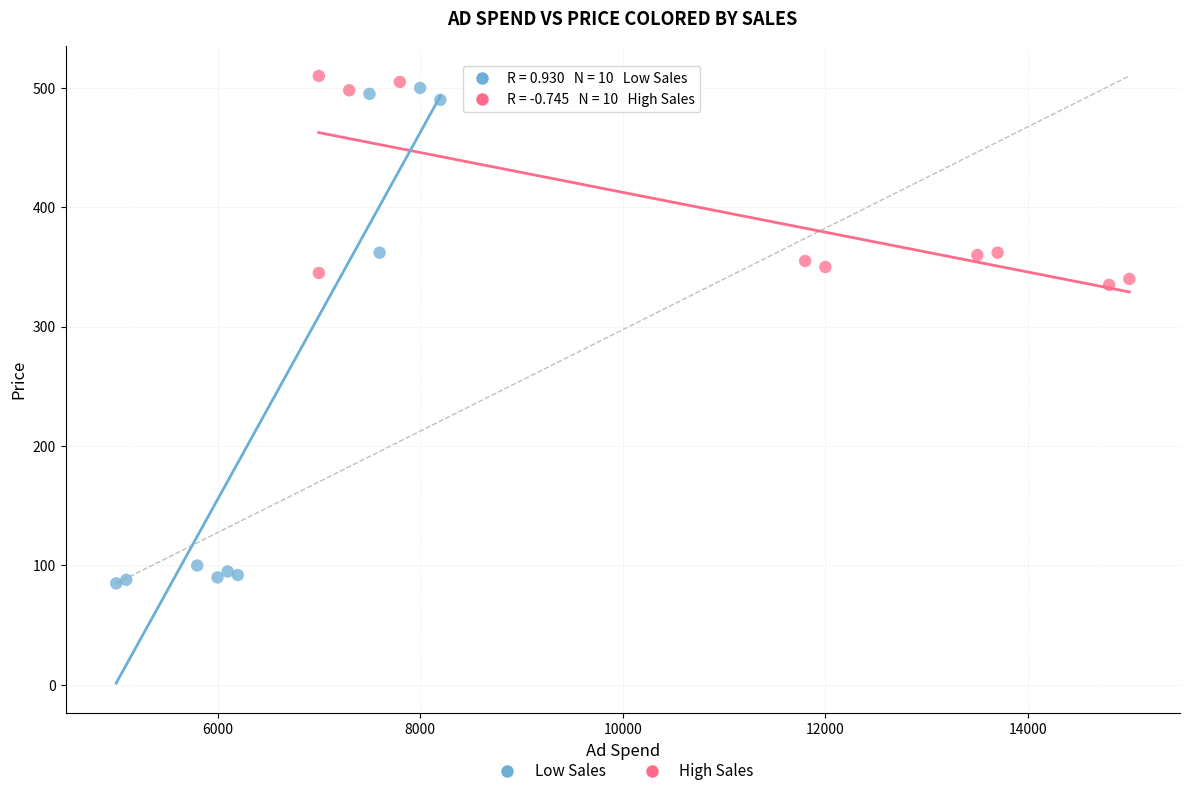

What are all the series names shown in the legend?

Low Sales, High Sales